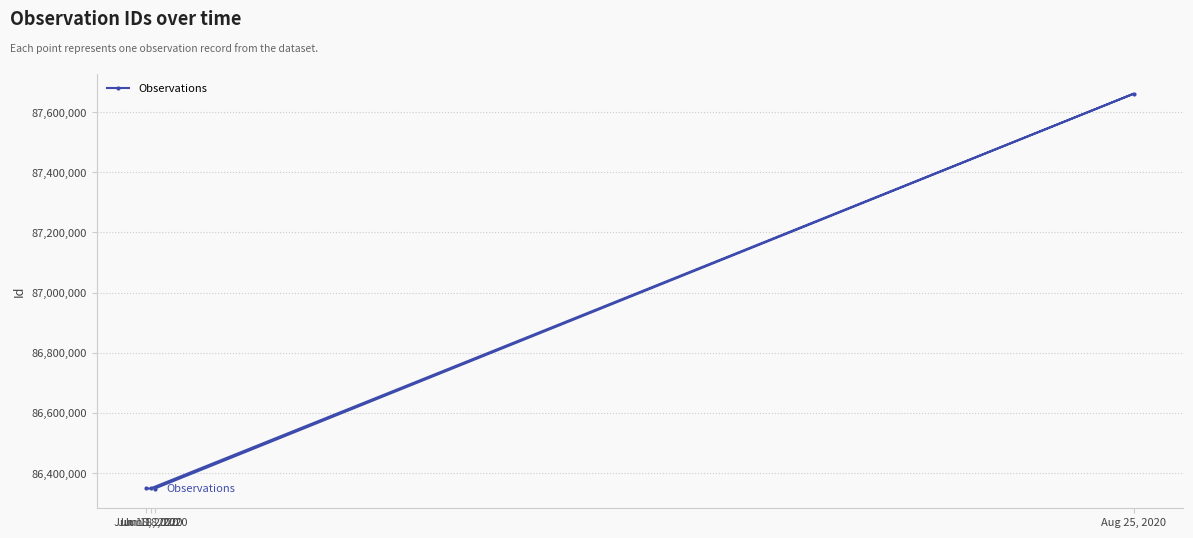

True or false: the data has more than 1 interior local peaks.

False